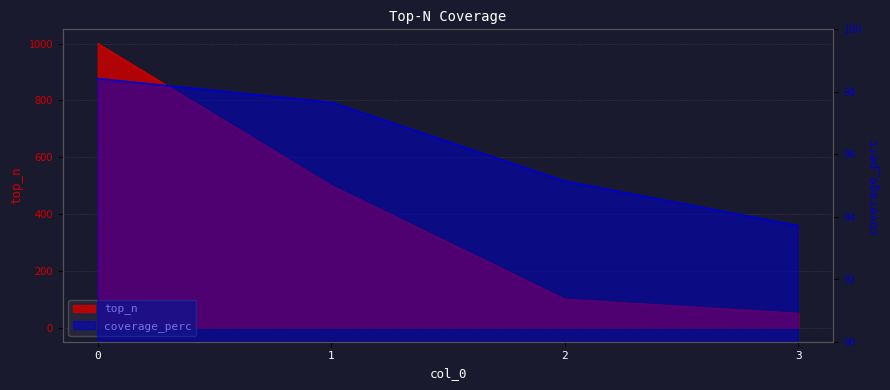

Which series has the largest total across all categories?

top_n